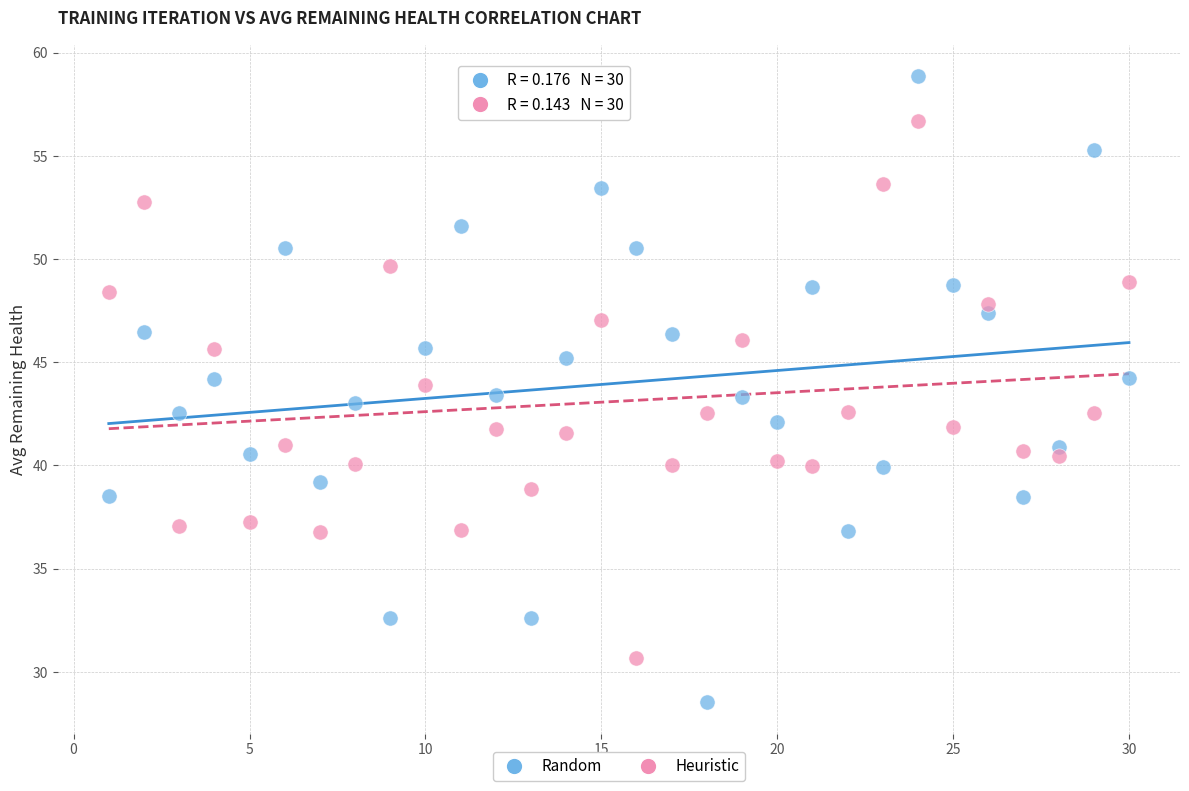

Across all data points, what is the range of X values (max minus min)?

29.0